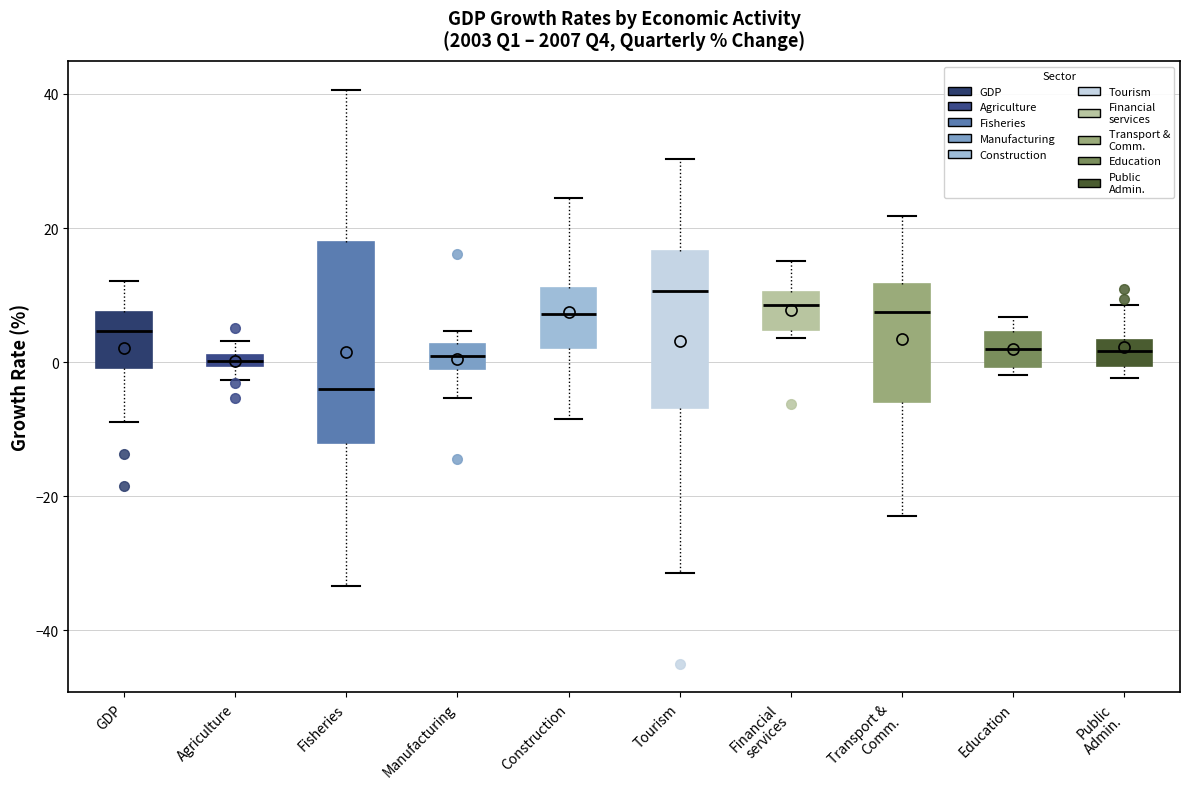

Which box is the tallest, from its lower edge to its upper edge?

Fisheries